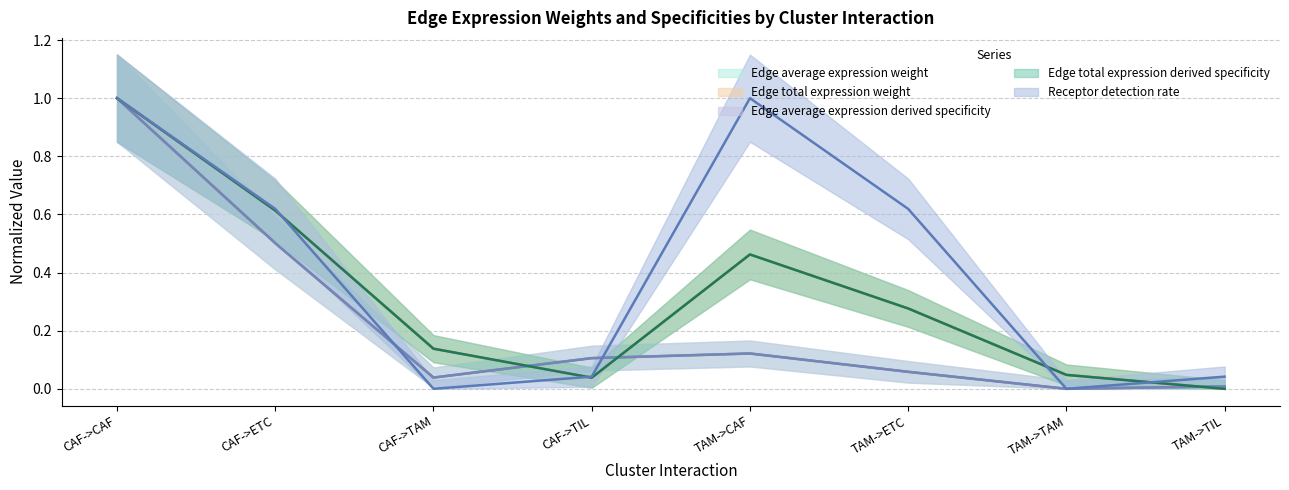

Where do Edge average expression weight and Edge total expression derived specificity first cross each other?

CAF->TAM and CAF->TIL